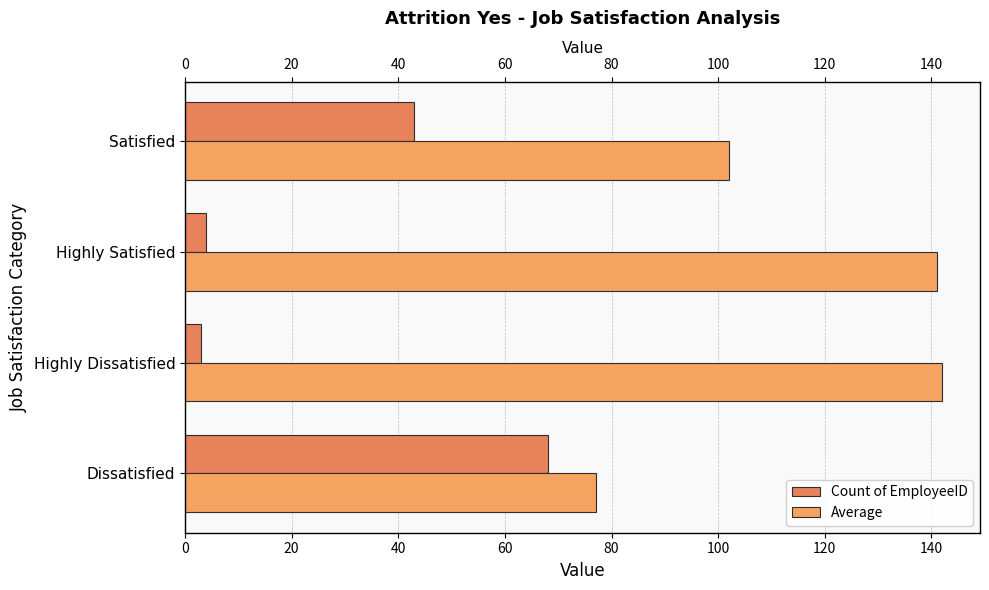

Rank the series by their average value, from lowest to highest.

Count of EmployeeID, Average